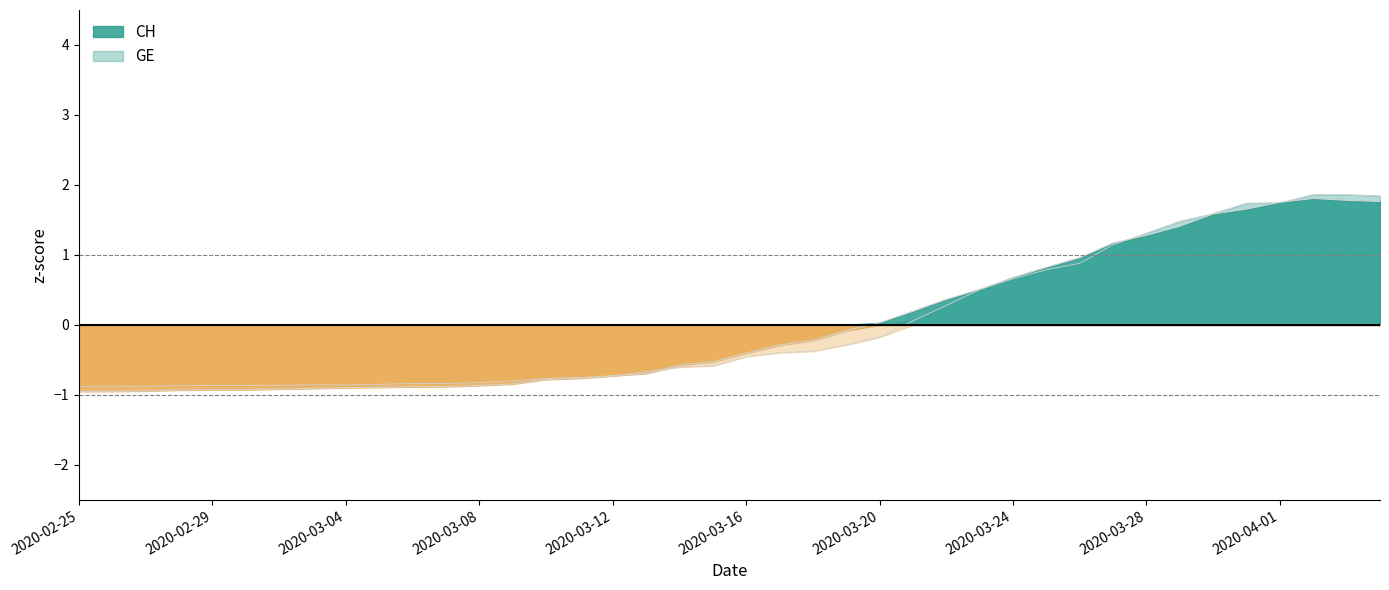

Reading right to left, what are all the values shown in this chart?

CH: 2020-04-04=1.8	2020-04-03=1.8	2020-04-02=1.8	2020-04-01=1.8	2020-03-31=1.7	2020-03-30=1.6	2020-03-29=1.4	2020-03-28=1.3	2020-03-27=1.2	2020-03-26=1.0	2020-03-25=0.8	2020-03-24=0.7	2020-03-23=0.5	2020-03-22=0.4	2020-03-21=0.2	2020-03-20=0.0	2020-03-19=-0.1	2020-03-18=-0.2	2020-03-17=-0.3	2020-03-16=-0.4	2020-03-15=-0.5	2020-03-14=-0.6	2020-03-13=-0.7	2020-03-12=-0.7	2020-03-11=-0.8	2020-03-10=-0.8	2020-03-09=-0.8	2020-03-08=-0.9	2020-03-07=-0.9	2020-03-06=-0.9	2020-03-05=-0.9	2020-03-04=-0.9	2020-03-03=-0.9	2020-03-02=-0.9	2020-03-01=-0.9	2020-02-29=-0.9	2020-02-28=-0.9	2020-02-27=-0.9	2020-02-26=-0.9	2020-02-25=-0.9
GE: 2020-04-04=1.8	2020-04-03=1.9	2020-04-02=1.9	2020-04-01=1.7	2020-03-31=1.7	2020-03-30=1.6	2020-03-29=1.5	2020-03-28=1.3	2020-03-27=1.1	2020-03-26=0.9	2020-03-25=0.8	2020-03-24=0.7	2020-03-23=0.5	2020-03-22=0.3	2020-03-21=0.1	2020-03-20=-0.2	2020-03-19=-0.3	2020-03-18=-0.4	2020-03-17=-0.4	2020-03-16=-0.5	2020-03-15=-0.6	2020-03-14=-0.6	2020-03-13=-0.7	2020-03-12=-0.7	2020-03-11=-0.8	2020-03-10=-0.8	2020-03-09=-0.8	2020-03-08=-0.8	2020-03-07=-0.8	2020-03-06=-0.8	2020-03-05=-0.8	2020-03-04=-0.9	2020-03-03=-0.9	2020-03-02=-0.9	2020-03-01=-0.9	2020-02-29=-0.9	2020-02-28=-0.9	2020-02-27=-0.9	2020-02-26=-0.9	2020-02-25=-0.9